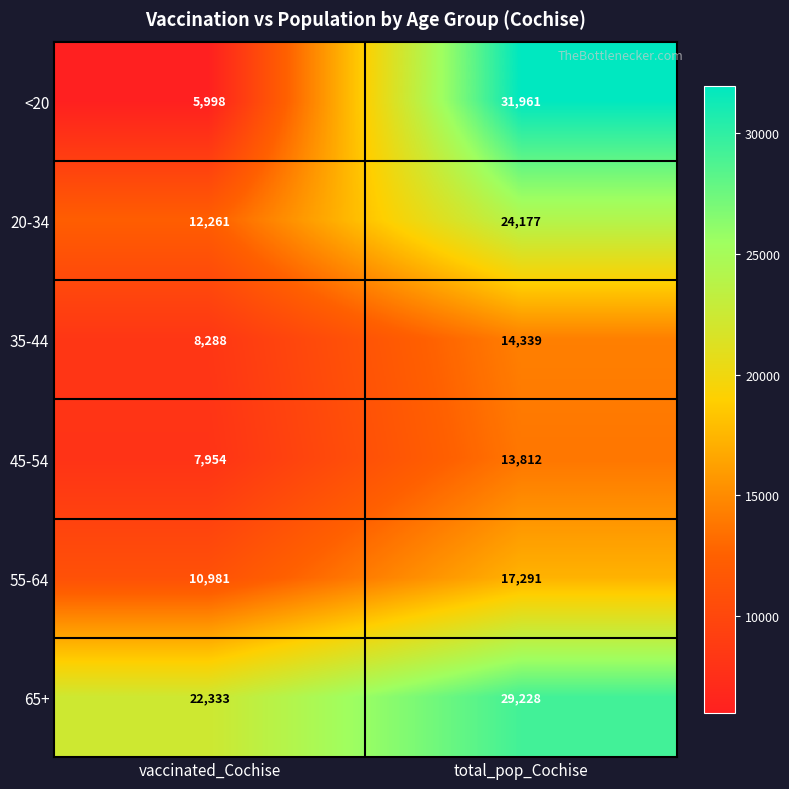

Reading left to right, transcribe all the data shown in this chart.

<20: 5998	31961
20-34: 12261	24177
35-44: 8288	14339
45-54: 7954	13812
55-64: 10981	17291
65+: 22333	29228